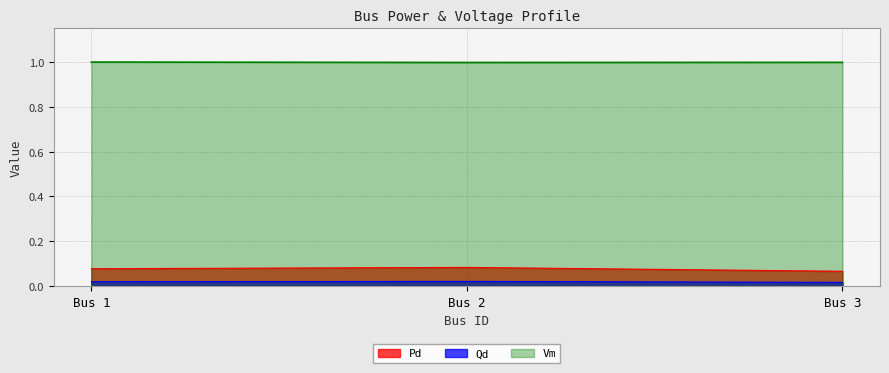

The Pd series shows 0.0 at Bus 3. True or false?

False